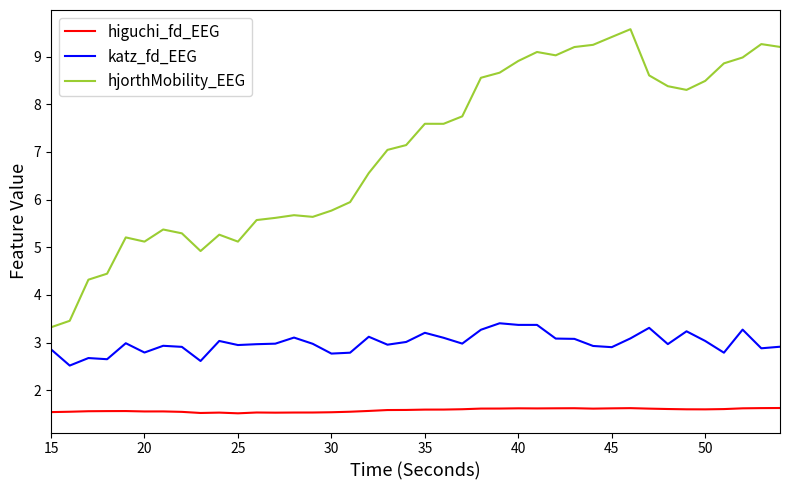

Count the higuchi_fd_EEG values in the range 1 to 2.

40